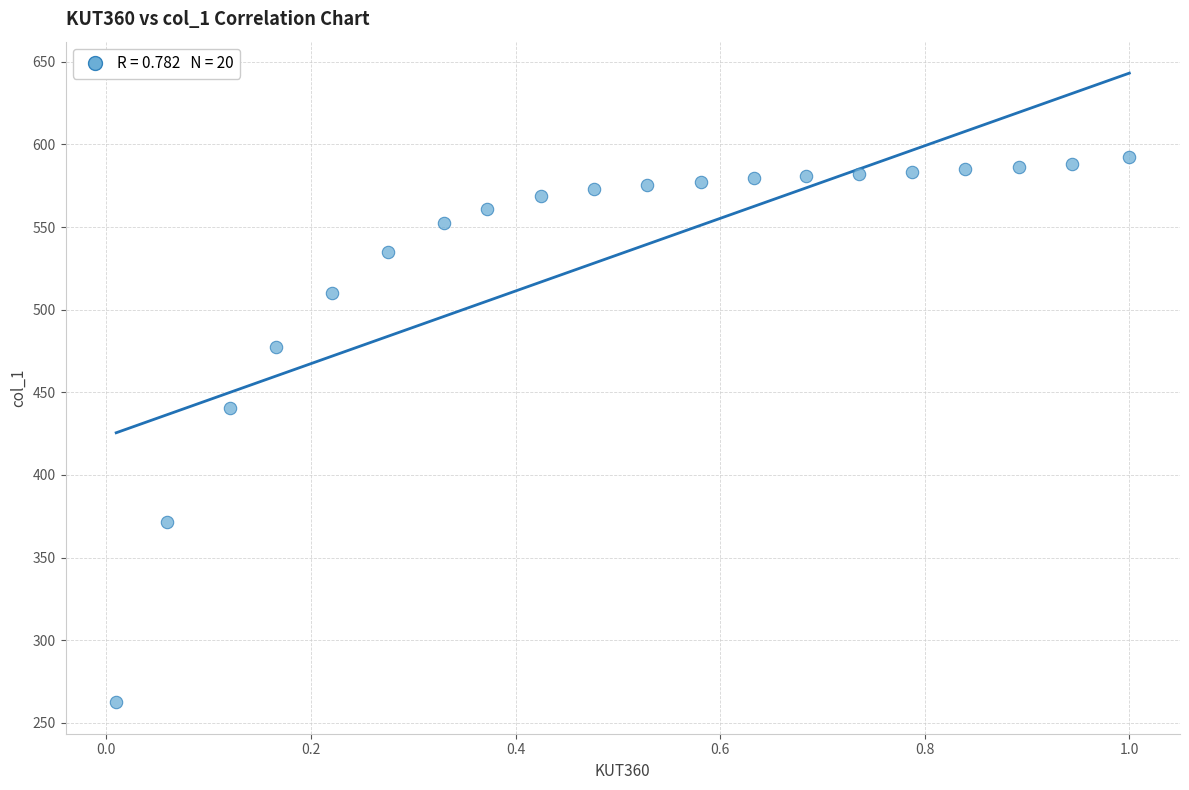

What is the range of X values (max minus min)?

1.0